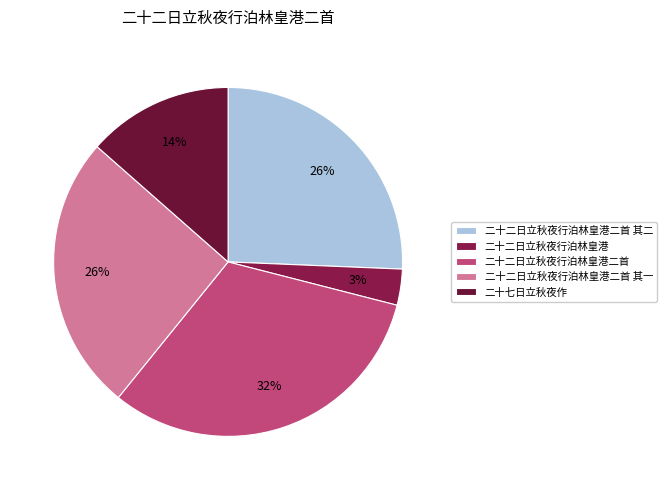

Is there a majority slice in this chart?

No